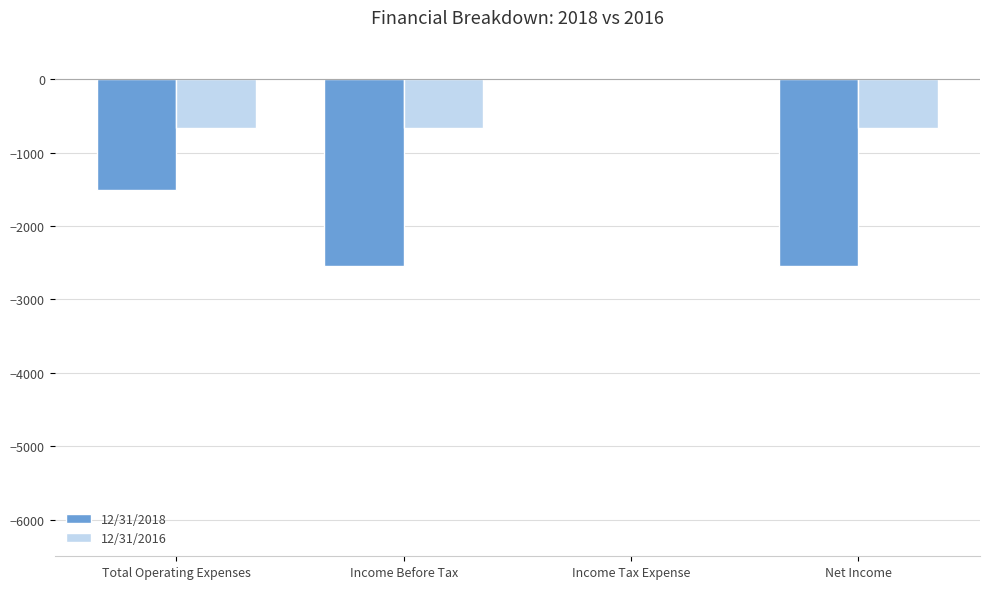

Are the bars horizontal?

No